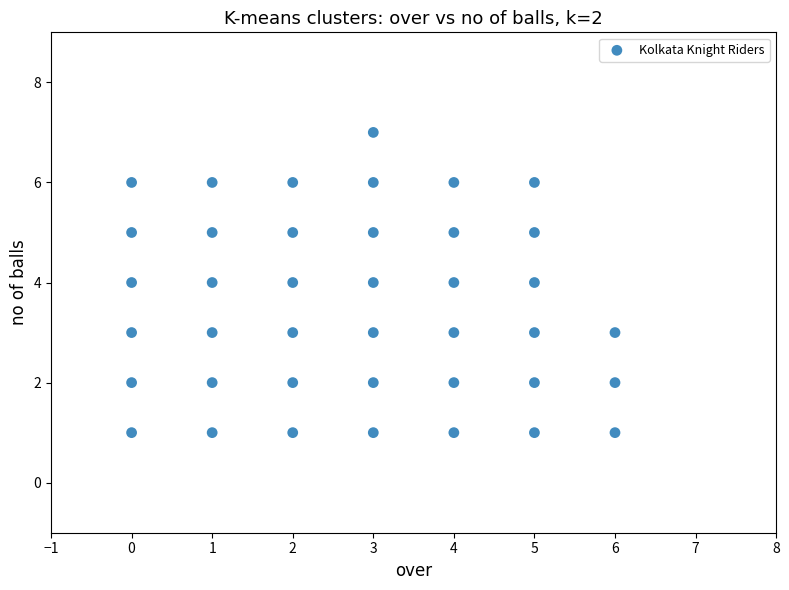

What is the range of X values (max minus min)?

6